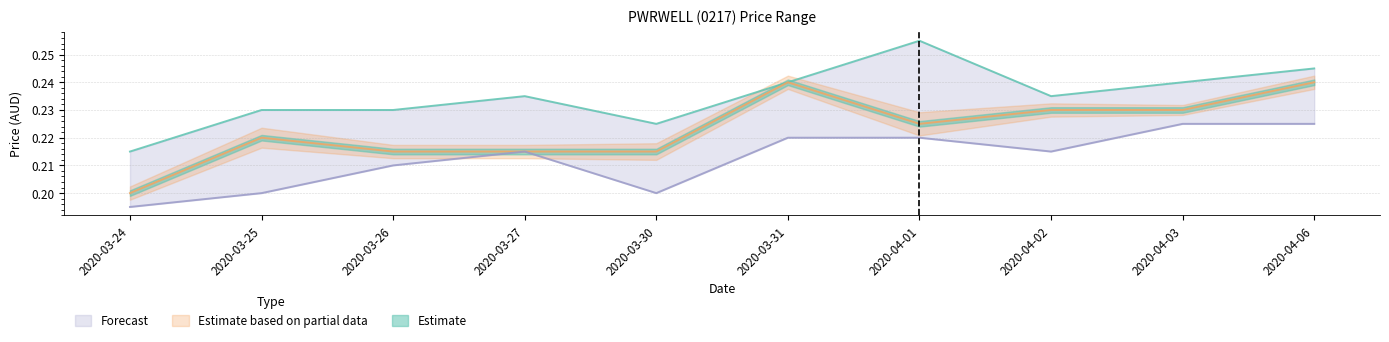

At which category does low reach its first local peak?

2020-03-27